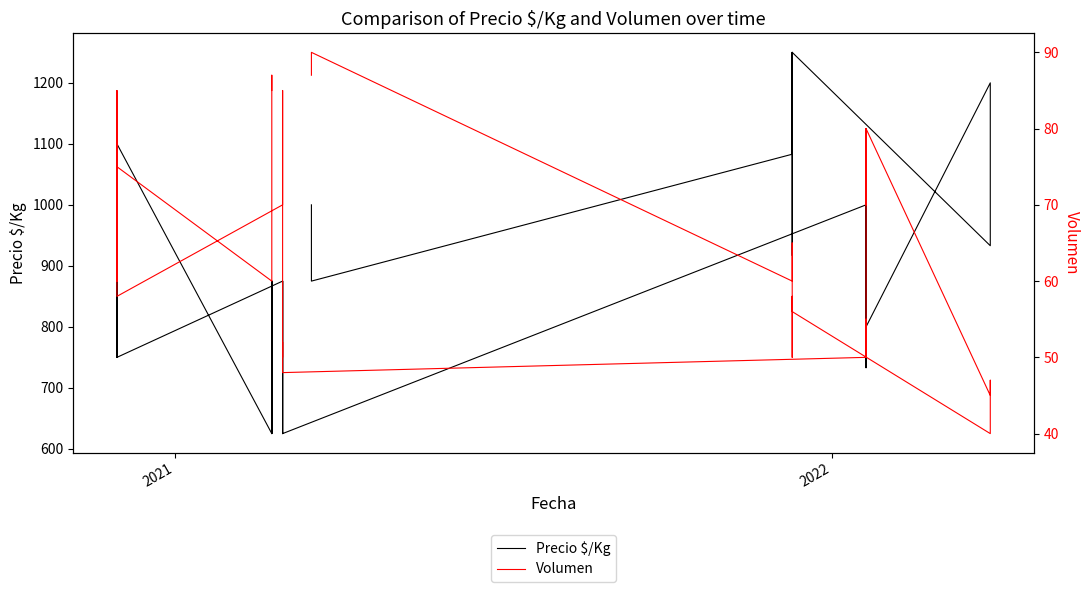

What are all the series names shown in the legend?

Precio $/Kg, Volumen